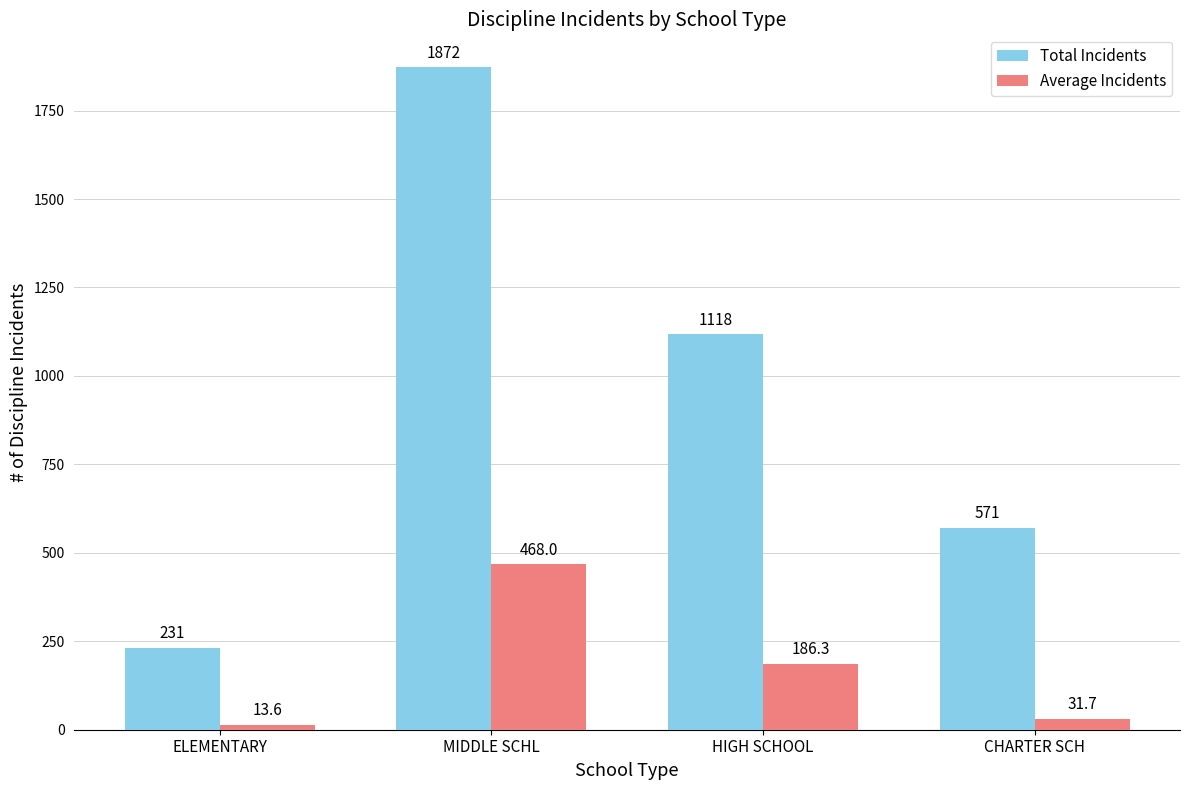

What is the sum of all Average Incidents values?

699.6